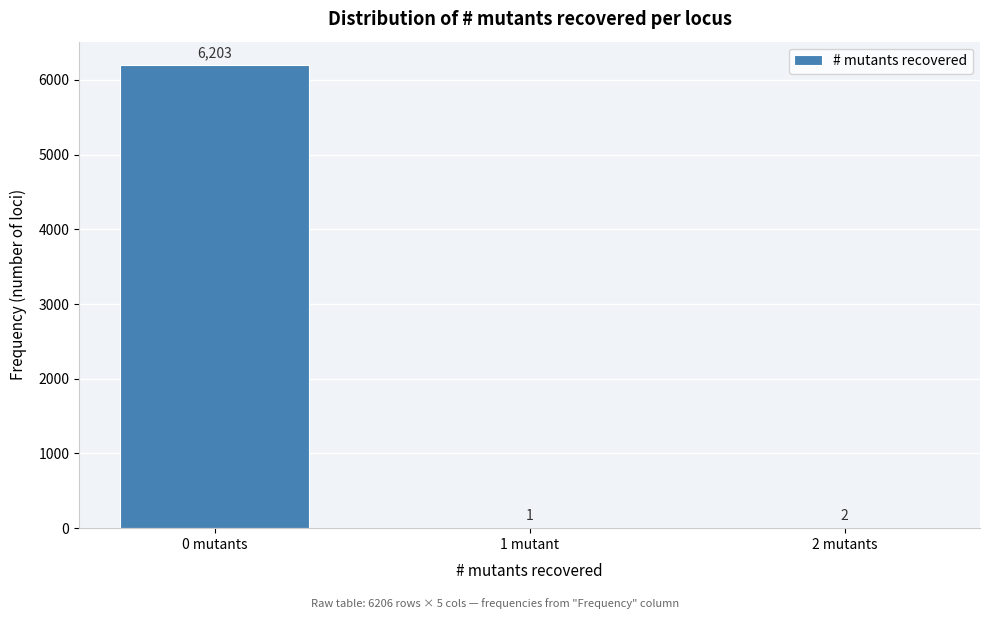

Reading right to left, extract all data points from this chart.

2 mutants=2	1 mutant=1	0 mutants=6203